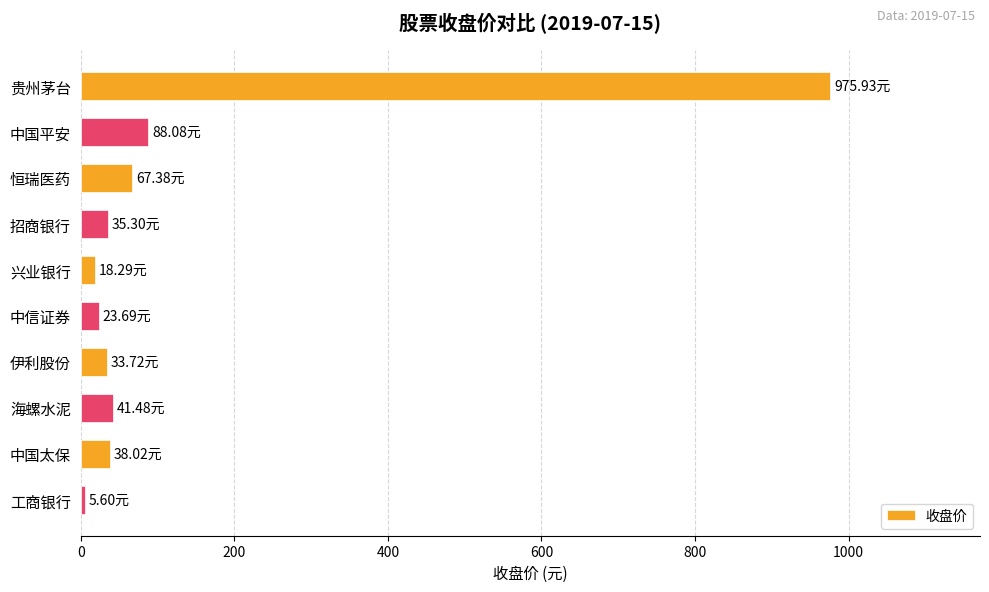

What is the average value?

132.7